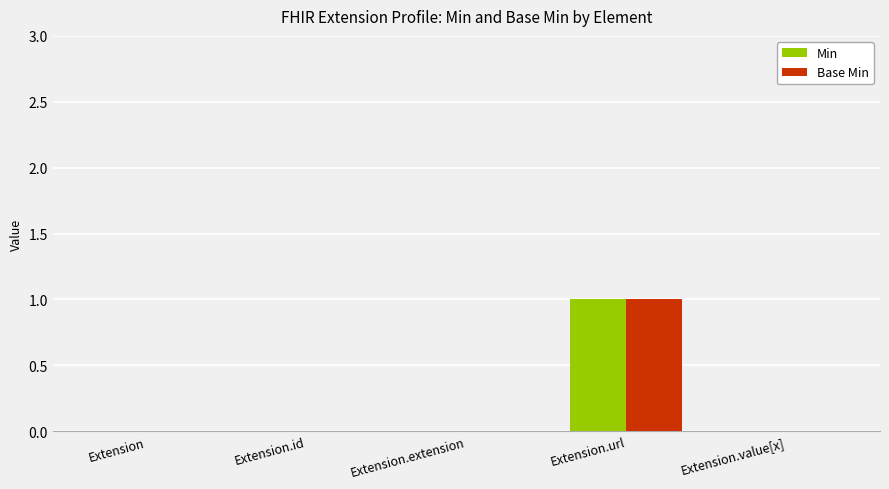

Which label corresponds to the largest value in the chart?

Extension.url